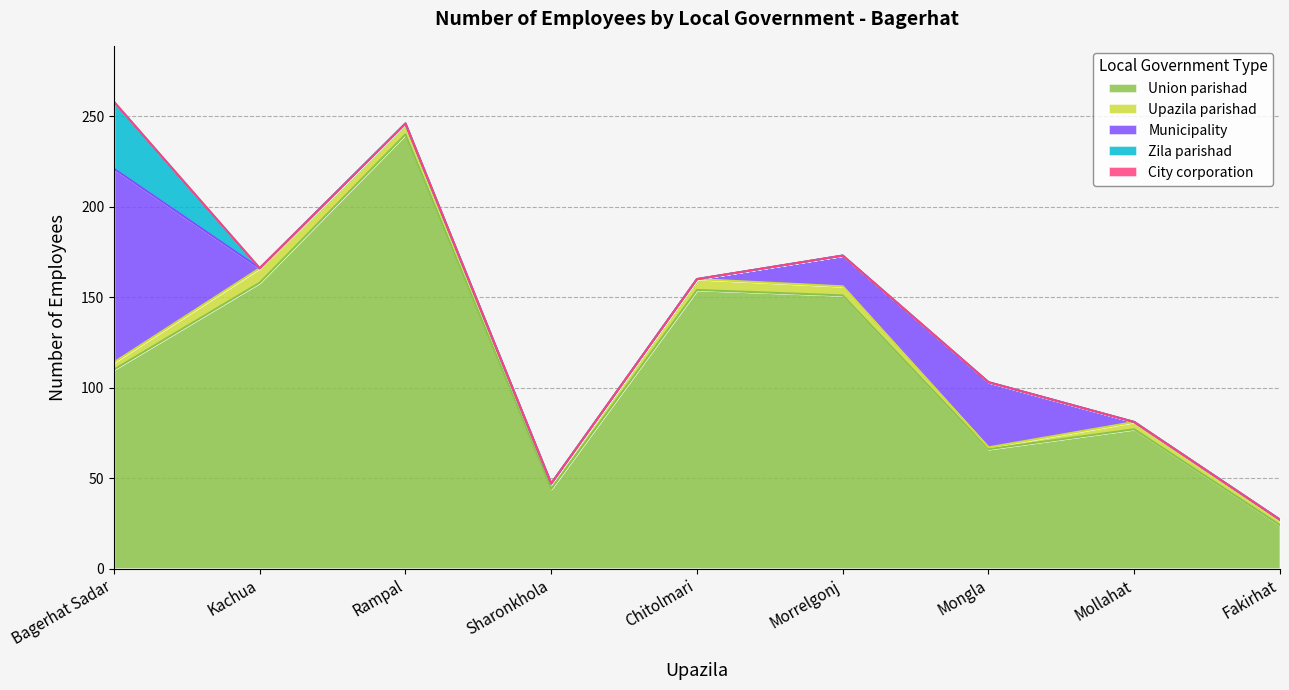

At which category is the sum across all series the highest?

Bagerhat Sadar